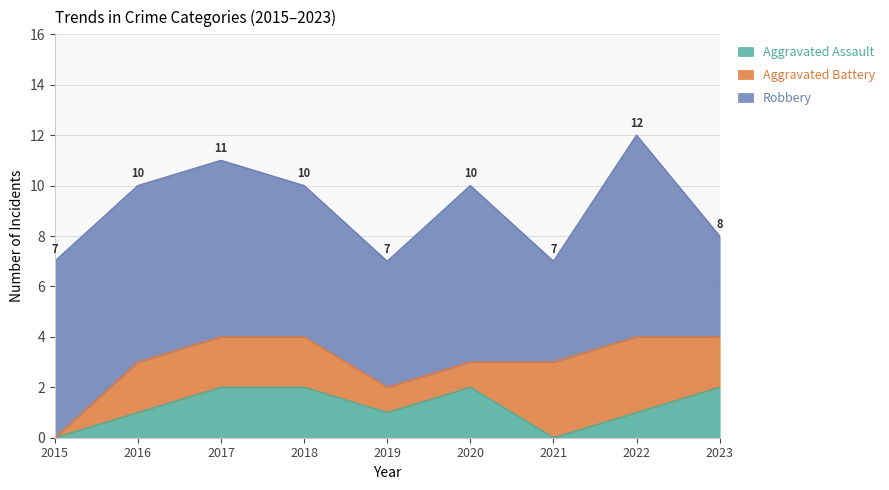

How many interior local valleys does the Aggravated Assault series have?

2